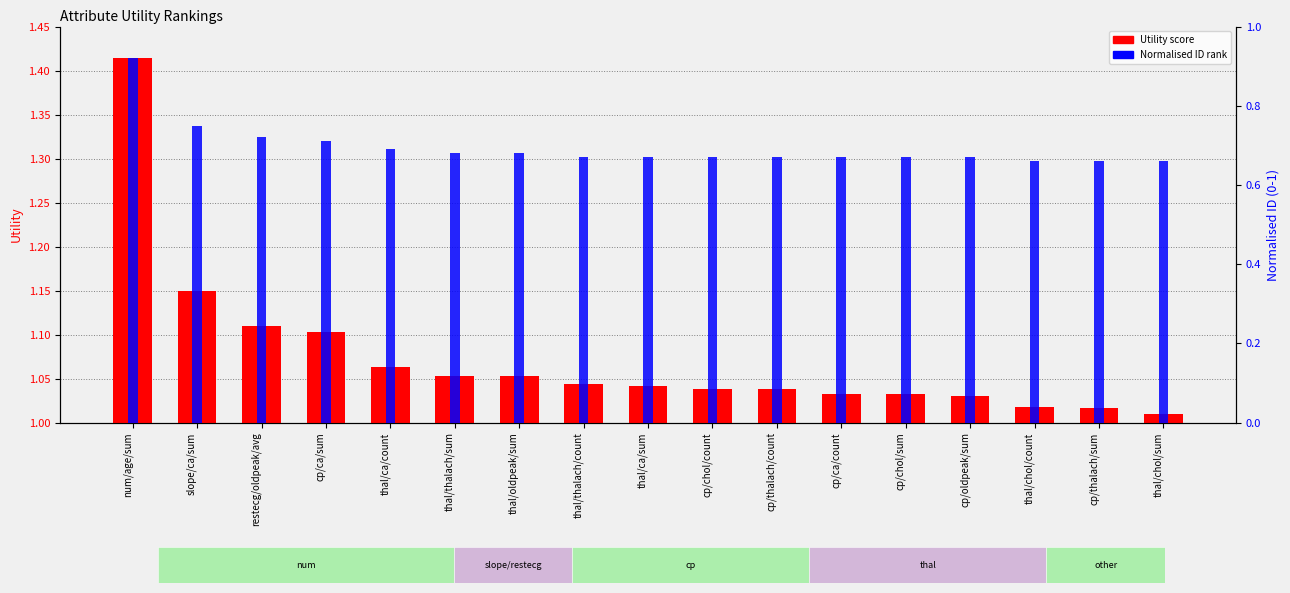

The Utility score series shows 1.0 at thal/chol/count. True or false?

True